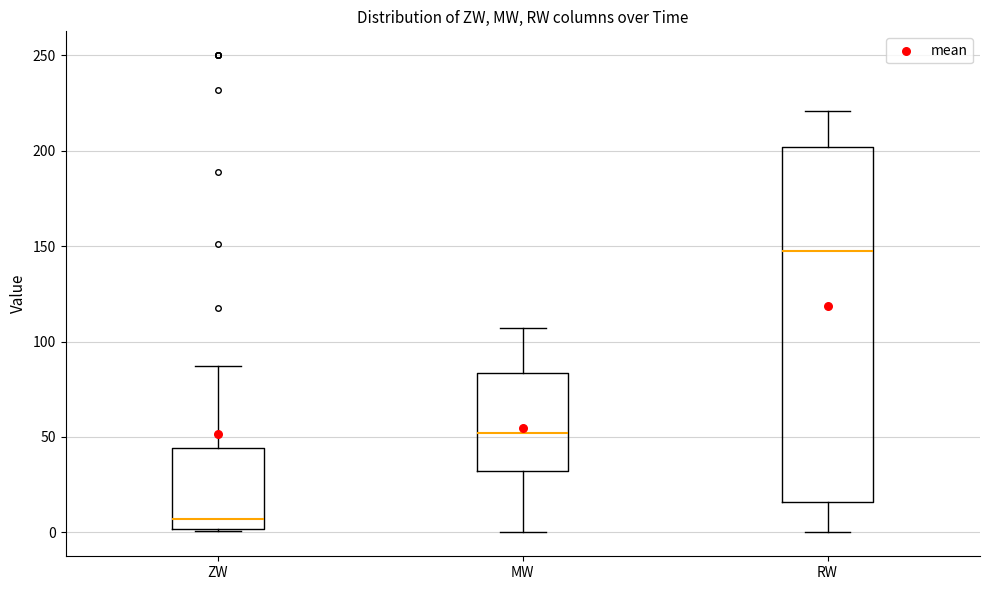

Which box is the tallest, from its lower edge to its upper edge?

RW